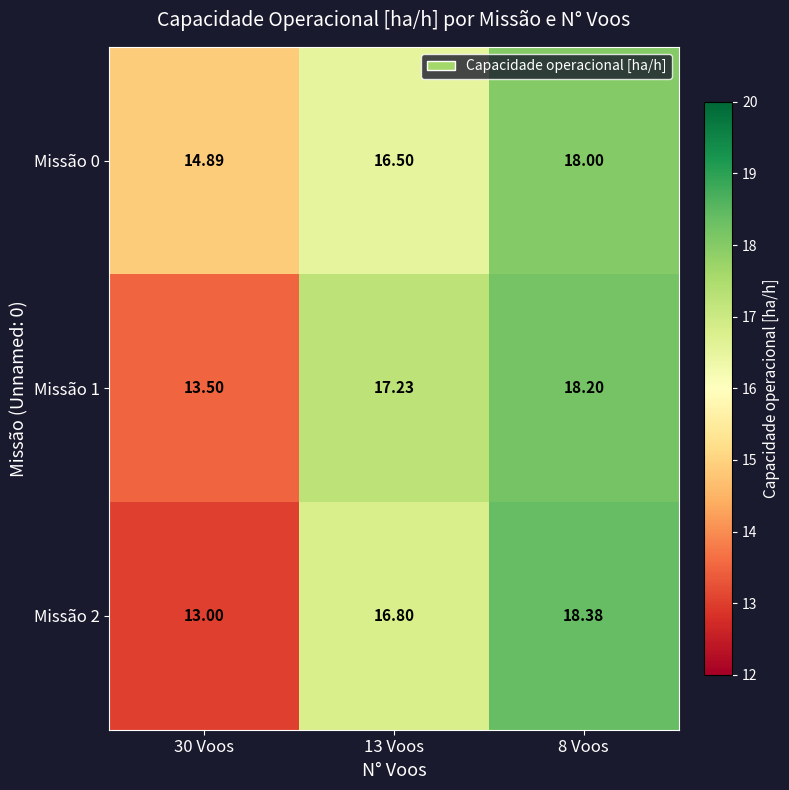

Is the value of Missão 1 at 13 Voos greater than the value of Missão 0 at 13 Voos?

Yes